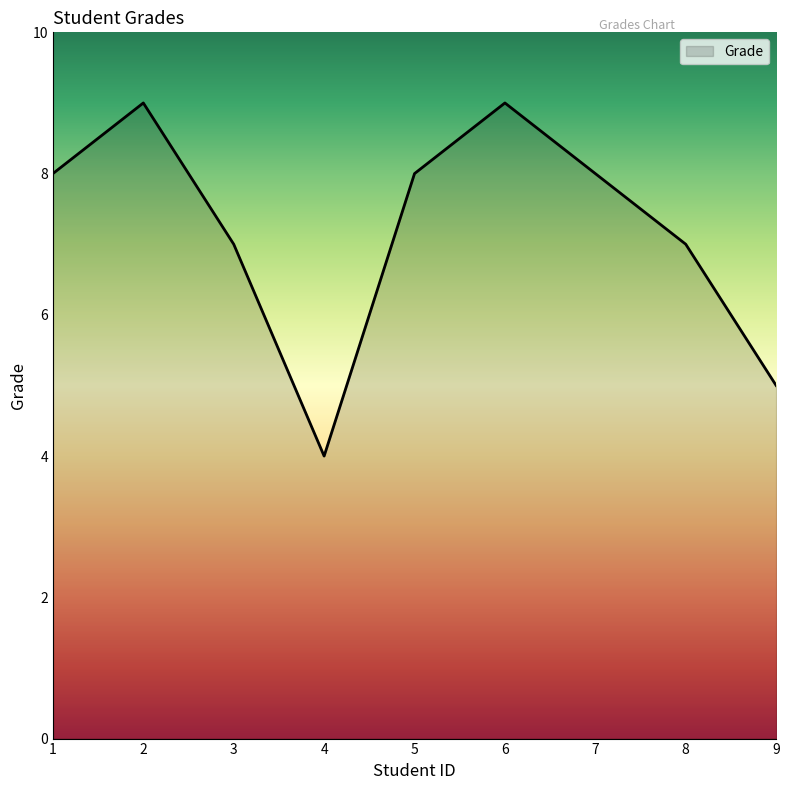

What is the ratio of the value at 7 to the value at 1?

1.0